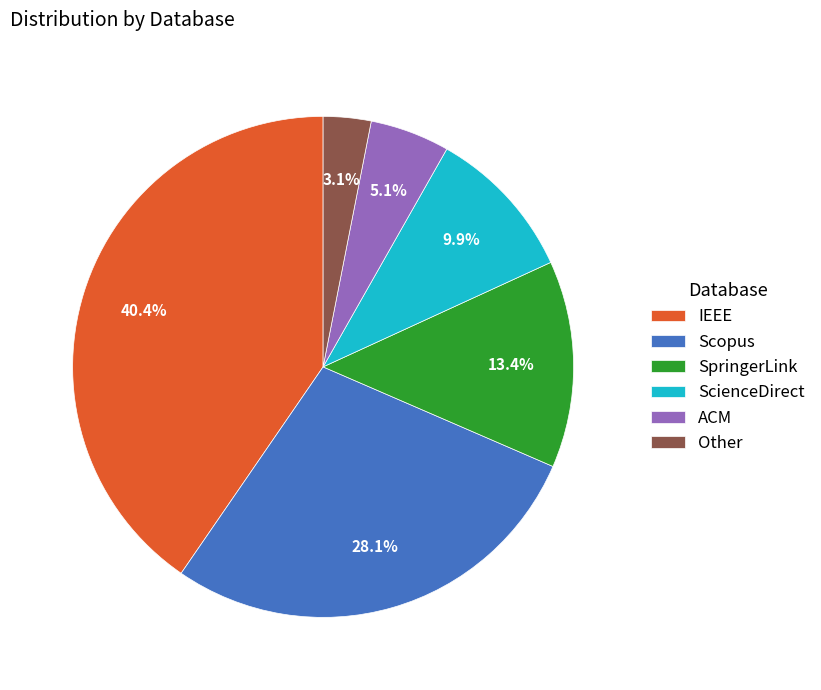

To the nearest percent, what is the combined percentage of ACM and IEEE?

46%